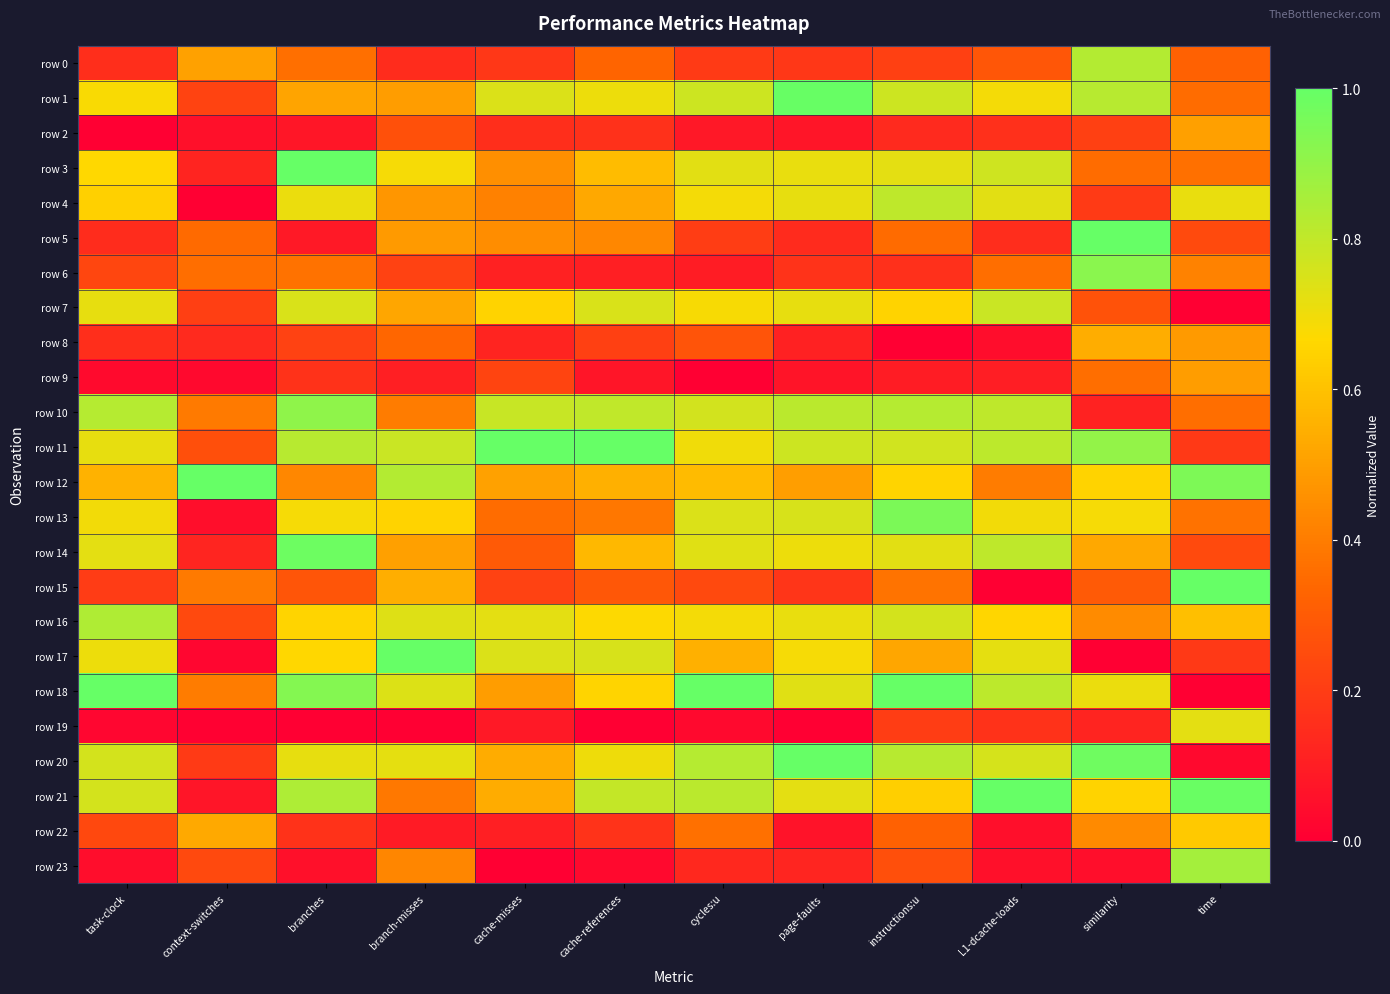

Reading right to left, what are all the values shown in this chart?

row 0: time=0.3	similarity=0.8	L1-dcache-loads=0.3	instructions:u=0.2	page-faults=0.2	cycles:u=0.2	cache-references=0.3	cache-misses=0.2	branch-misses=0.1	branches=0.4	context-switches=0.5	task-clock=0.2
row 1: time=0.4	similarity=0.8	L1-dcache-loads=0.7	instructions:u=0.8	page-faults=1.0	cycles:u=0.8	cache-references=0.7	cache-misses=0.7	branch-misses=0.5	branches=0.5	context-switches=0.2	task-clock=0.7
row 2: time=0.5	similarity=0.2	L1-dcache-loads=0.2	instructions:u=0.1	page-faults=0.1	cycles:u=0.1	cache-references=0.2	cache-misses=0.2	branch-misses=0.3	branches=0.1	context-switches=0.1	task-clock=0.0
row 3: time=0.4	similarity=0.4	L1-dcache-loads=0.8	instructions:u=0.7	page-faults=0.7	cycles:u=0.7	cache-references=0.6	cache-misses=0.5	branch-misses=0.7	branches=1.0	context-switches=0.1	task-clock=0.7
row 4: time=0.7	similarity=0.2	L1-dcache-loads=0.7	instructions:u=0.8	page-faults=0.7	cycles:u=0.7	cache-references=0.5	cache-misses=0.4	branch-misses=0.5	branches=0.7	context-switches=0.0	task-clock=0.6
row 5: time=0.2	similarity=1.0	L1-dcache-loads=0.1	instructions:u=0.3	page-faults=0.1	cycles:u=0.2	cache-references=0.4	cache-misses=0.4	branch-misses=0.5	branches=0.1	context-switches=0.3	task-clock=0.1
row 6: time=0.4	similarity=0.9	L1-dcache-loads=0.4	instructions:u=0.2	page-faults=0.2	cycles:u=0.1	cache-references=0.1	cache-misses=0.1	branch-misses=0.2	branches=0.4	context-switches=0.4	task-clock=0.2
row 7: time=0.0	similarity=0.3	L1-dcache-loads=0.8	instructions:u=0.7	page-faults=0.7	cycles:u=0.7	cache-references=0.7	cache-misses=0.6	branch-misses=0.5	branches=0.7	context-switches=0.2	task-clock=0.7
row 8: time=0.5	similarity=0.5	L1-dcache-loads=0.0	instructions:u=0.0	page-faults=0.1	cycles:u=0.3	cache-references=0.2	cache-misses=0.1	branch-misses=0.3	branches=0.2	context-switches=0.1	task-clock=0.2
row 9: time=0.5	similarity=0.4	L1-dcache-loads=0.1	instructions:u=0.1	page-faults=0.1	cycles:u=0.0	cache-references=0.1	cache-misses=0.2	branch-misses=0.1	branches=0.2	context-switches=0.0	task-clock=0.0
row 10: time=0.4	similarity=0.1	L1-dcache-loads=0.8	instructions:u=0.8	page-faults=0.8	cycles:u=0.8	cache-references=0.8	cache-misses=0.8	branch-misses=0.4	branches=0.9	context-switches=0.4	task-clock=0.8
row 11: time=0.2	similarity=0.9	L1-dcache-loads=0.8	instructions:u=0.8	page-faults=0.8	cycles:u=0.7	cache-references=1.0	cache-misses=1.0	branch-misses=0.8	branches=0.8	context-switches=0.3	task-clock=0.7
row 12: time=0.9	similarity=0.6	L1-dcache-loads=0.4	instructions:u=0.7	page-faults=0.5	cycles:u=0.6	cache-references=0.5	cache-misses=0.5	branch-misses=0.8	branches=0.4	context-switches=1.0	task-clock=0.6
row 13: time=0.4	similarity=0.7	L1-dcache-loads=0.7	instructions:u=1.0	page-faults=0.8	cycles:u=0.7	cache-references=0.4	cache-misses=0.4	branch-misses=0.7	branches=0.7	context-switches=0.1	task-clock=0.7
row 14: time=0.2	similarity=0.5	L1-dcache-loads=0.8	instructions:u=0.7	page-faults=0.7	cycles:u=0.7	cache-references=0.6	cache-misses=0.3	branch-misses=0.5	branches=1.0	context-switches=0.1	task-clock=0.7
row 15: time=1.0	similarity=0.3	L1-dcache-loads=0.0	instructions:u=0.4	page-faults=0.2	cycles:u=0.2	cache-references=0.3	cache-misses=0.2	branch-misses=0.5	branches=0.3	context-switches=0.4	task-clock=0.2
row 16: time=0.6	similarity=0.4	L1-dcache-loads=0.7	instructions:u=0.8	page-faults=0.7	cycles:u=0.7	cache-references=0.7	cache-misses=0.7	branch-misses=0.7	branches=0.7	context-switches=0.2	task-clock=0.8
row 17: time=0.2	similarity=0.0	L1-dcache-loads=0.7	instructions:u=0.5	page-faults=0.7	cycles:u=0.5	cache-references=0.8	cache-misses=0.7	branch-misses=1.0	branches=0.7	context-switches=0.0	task-clock=0.7
row 18: time=0.0	similarity=0.7	L1-dcache-loads=0.8	instructions:u=1.0	page-faults=0.7	cycles:u=1.0	cache-references=0.7	cache-misses=0.5	branch-misses=0.7	branches=0.9	context-switches=0.4	task-clock=1.0
row 19: time=0.7	similarity=0.1	L1-dcache-loads=0.2	instructions:u=0.2	page-faults=0.0	cycles:u=0.0	cache-references=0.0	cache-misses=0.1	branch-misses=0.0	branches=0.0	context-switches=0.0	task-clock=0.0
row 20: time=0.0	similarity=1.0	L1-dcache-loads=0.8	instructions:u=0.8	page-faults=1.0	cycles:u=0.8	cache-references=0.7	cache-misses=0.5	branch-misses=0.7	branches=0.7	context-switches=0.2	task-clock=0.8
row 21: time=1.0	similarity=0.6	L1-dcache-loads=1.0	instructions:u=0.6	page-faults=0.7	cycles:u=0.8	cache-references=0.8	cache-misses=0.5	branch-misses=0.4	branches=0.8	context-switches=0.1	task-clock=0.8
row 22: time=0.6	similarity=0.4	L1-dcache-loads=0.1	instructions:u=0.3	page-faults=0.1	cycles:u=0.4	cache-references=0.2	cache-misses=0.1	branch-misses=0.1	branches=0.2	context-switches=0.5	task-clock=0.2
row 23: time=0.9	similarity=0.0	L1-dcache-loads=0.1	instructions:u=0.3	page-faults=0.1	cycles:u=0.1	cache-references=0.0	cache-misses=0.0	branch-misses=0.4	branches=0.1	context-switches=0.2	task-clock=0.0